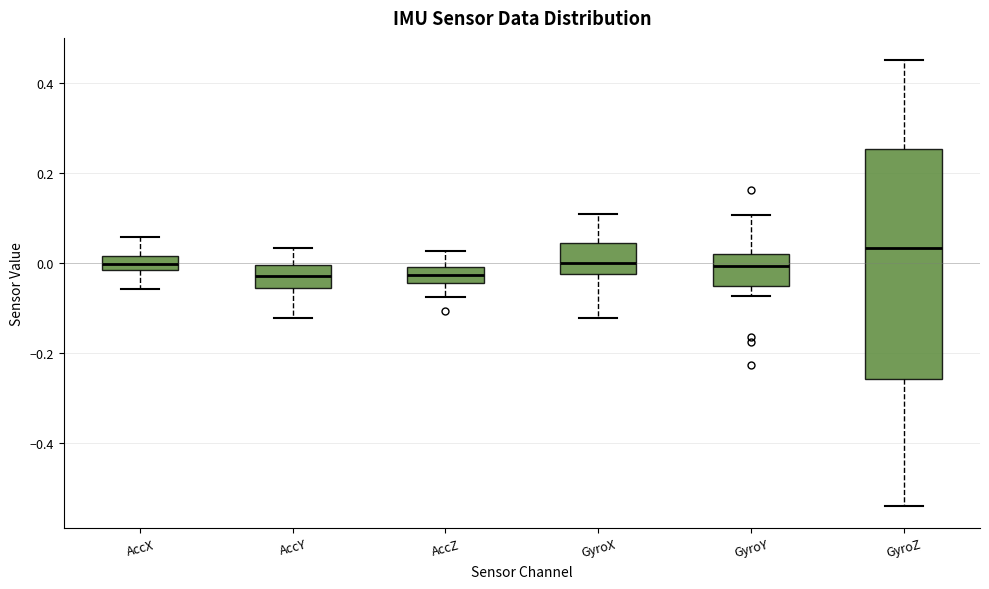

Reading left to right, read every box against the y-axis: the position of its median line, the range the box covers, and the ends of its whiskers. The values are not printed on the chart, so give them approximately, as read against the axis.

AccX: median 0.00, box -0.02 to 0.02, whiskers -0.06 to 0.06
AccY: median -0.02, box -0.06 to 0.00, whiskers -0.12 to 0.04
AccZ: median -0.02, box -0.04 to 0.00, whiskers -0.08 to 0.02
GyroX: median 0.00, box -0.02 to 0.04, whiskers -0.12 to 0.10
GyroY: median 0.00, box -0.06 to 0.02, whiskers -0.08 to 0.10
GyroZ: median 0.04, box -0.26 to 0.26, whiskers -0.54 to 0.44